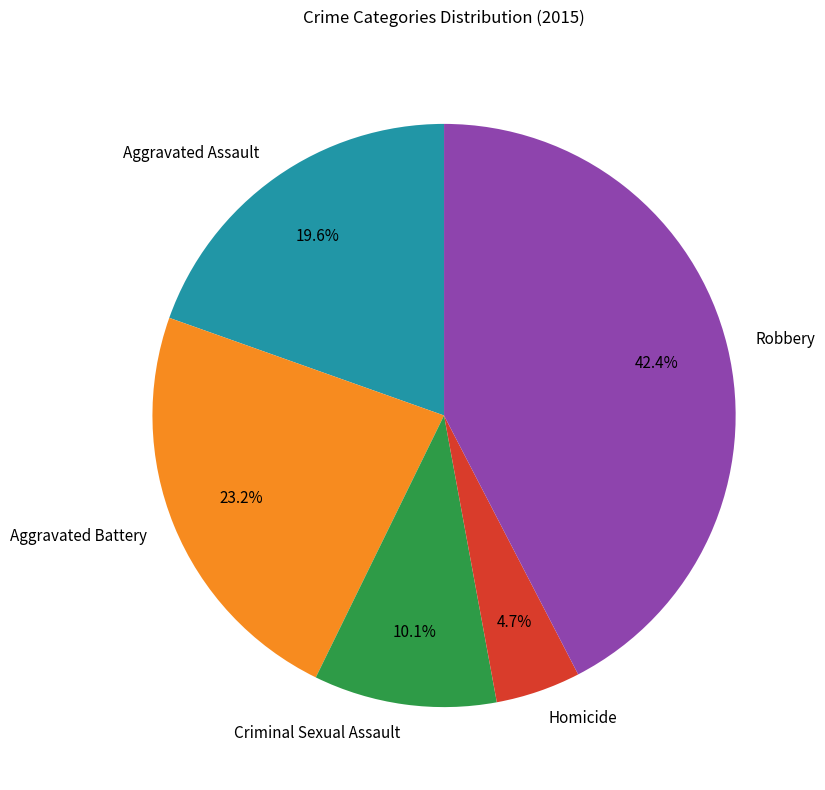

What percentage is the Criminal Sexual Assault slice, to the nearest percent?

10%